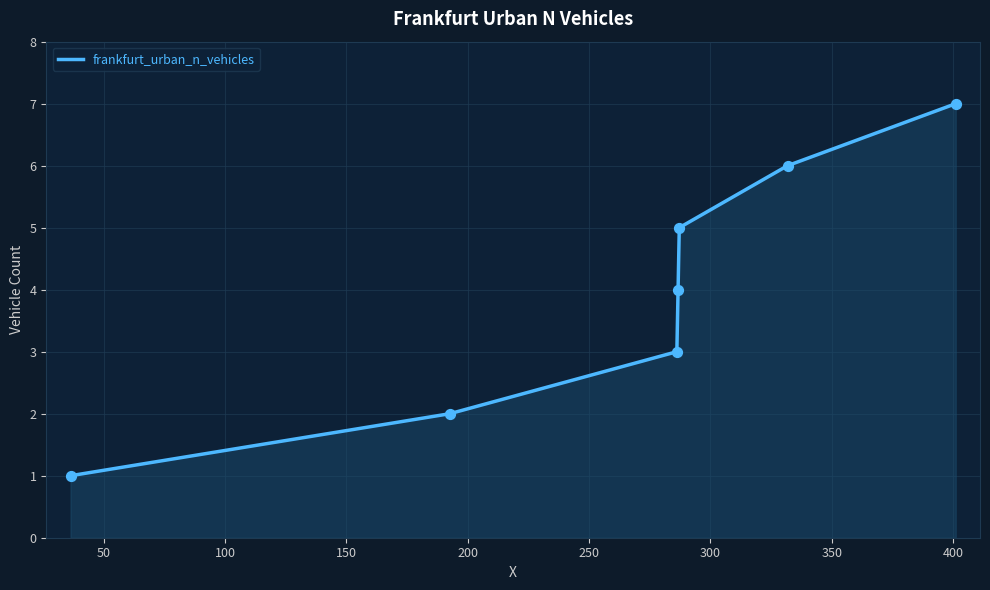

What is the difference between the maximum and second lowest values?

5